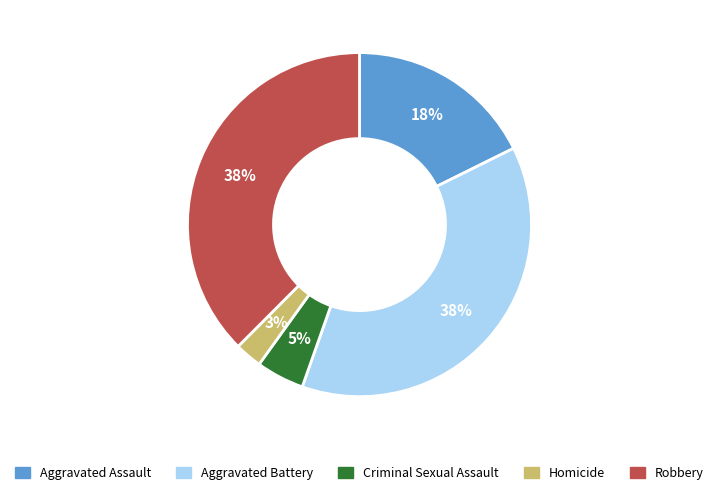

Which has a higher value, Aggravated Assault or Aggravated Battery?

Aggravated Battery